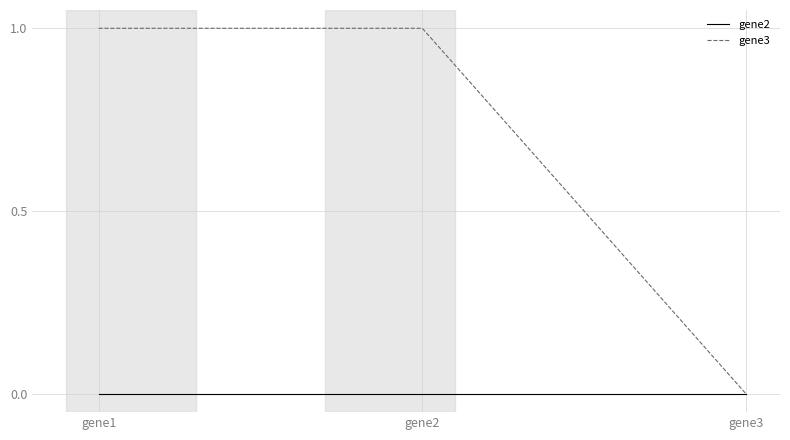

Which series has the widest spread of values?

gene3